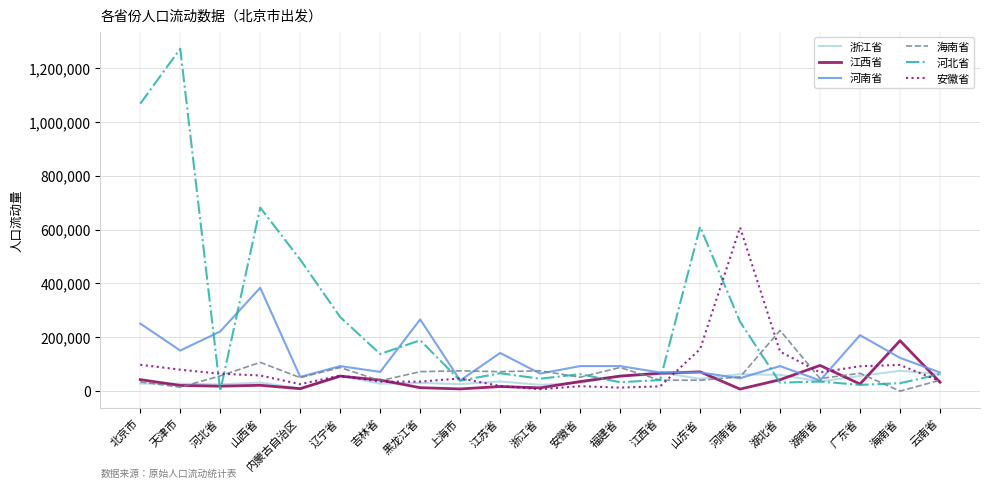

What is the difference between the 浙江省 values at 河北省 and 湖南省?

10802